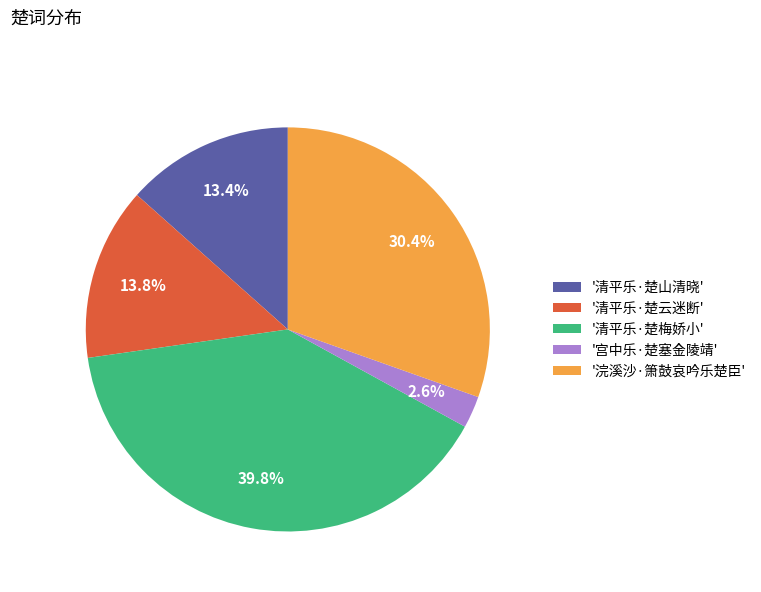

Count the number of slices in the pie.

5